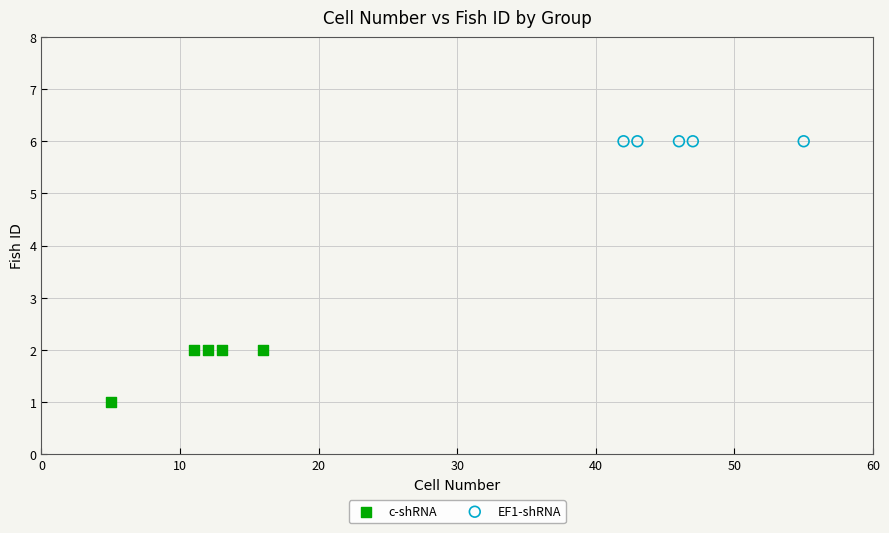

Which series contains the highest Y value?

EF1-shRNA